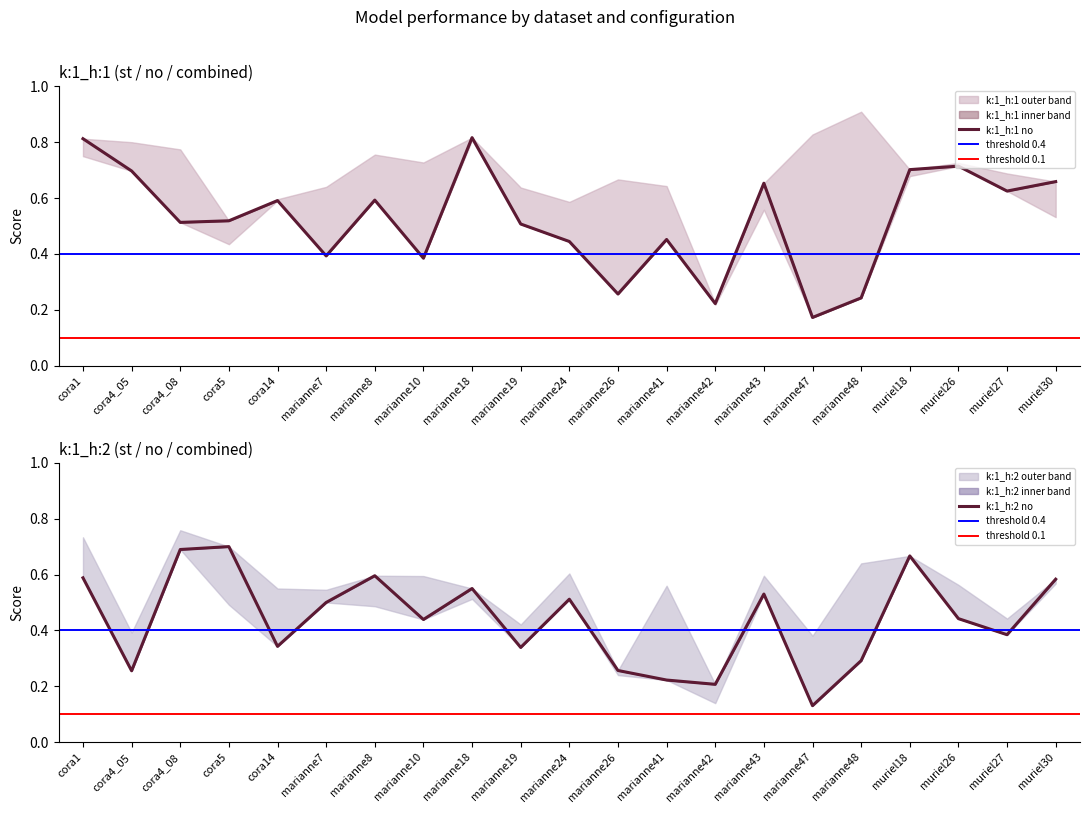

At which label does k:1_h:1 no reach its minimum?

marianne47